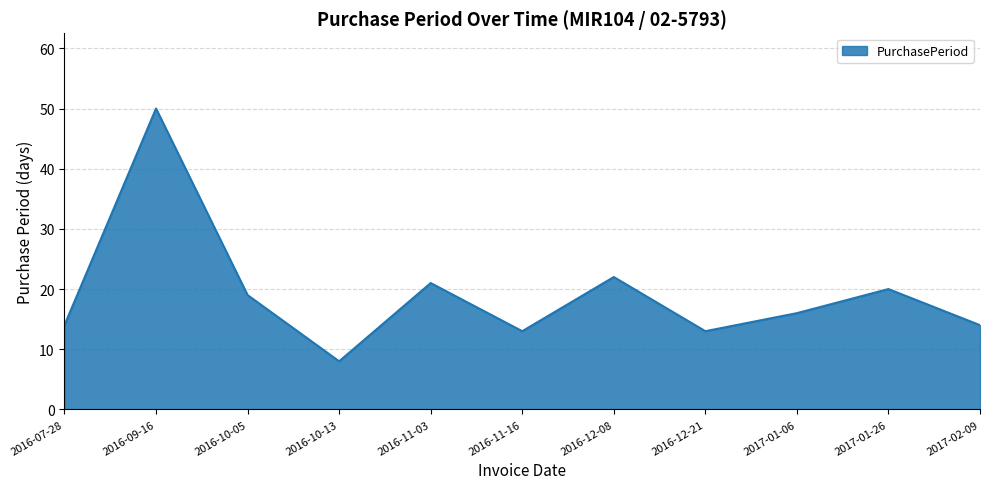

Reading right to left, extract all data points from this chart.

2017-02-09=14	2017-01-26=20	2017-01-06=16	2016-12-21=13	2016-12-08=22	2016-11-16=13	2016-11-03=21	2016-10-13=8	2016-10-05=19	2016-09-16=50	2016-07-28=14